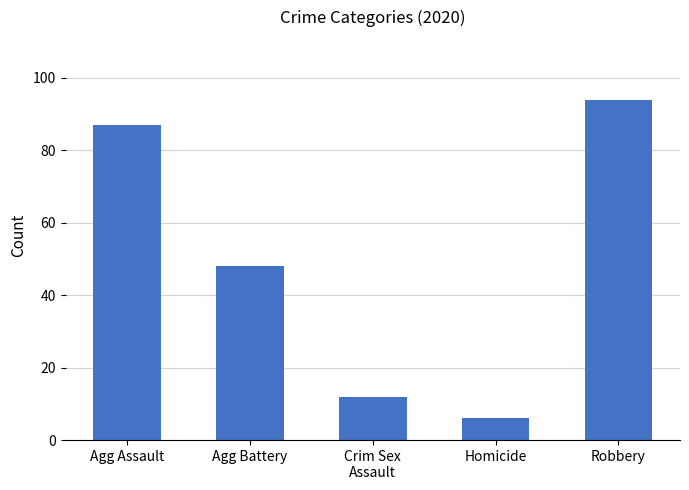

What is the difference between the values at Homicide and Agg Battery?

42